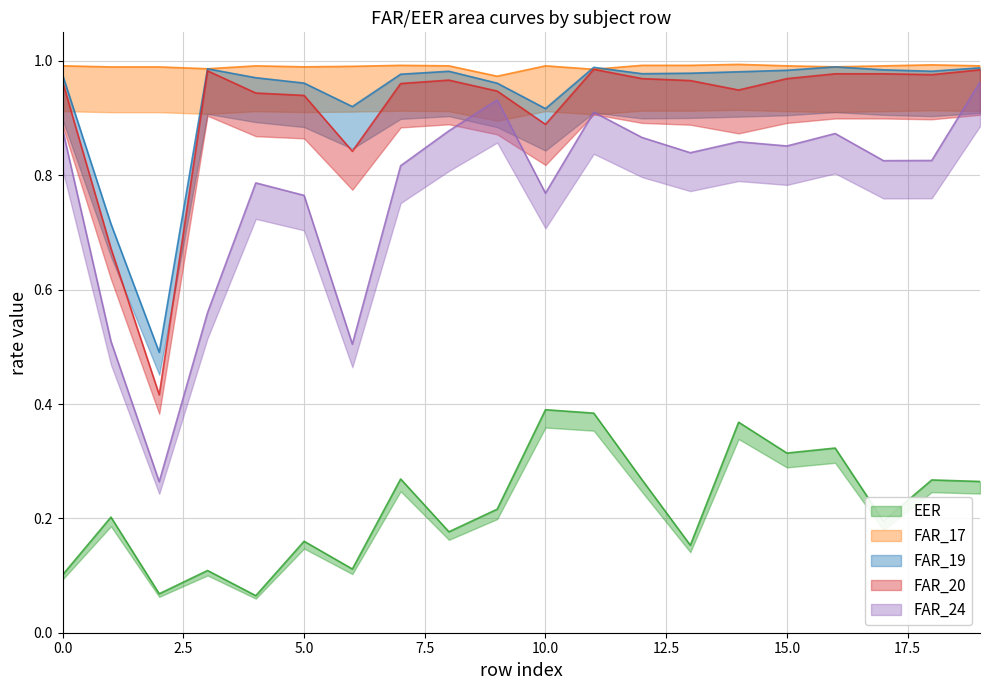

What is the minimum value shown in the chart?

0.1